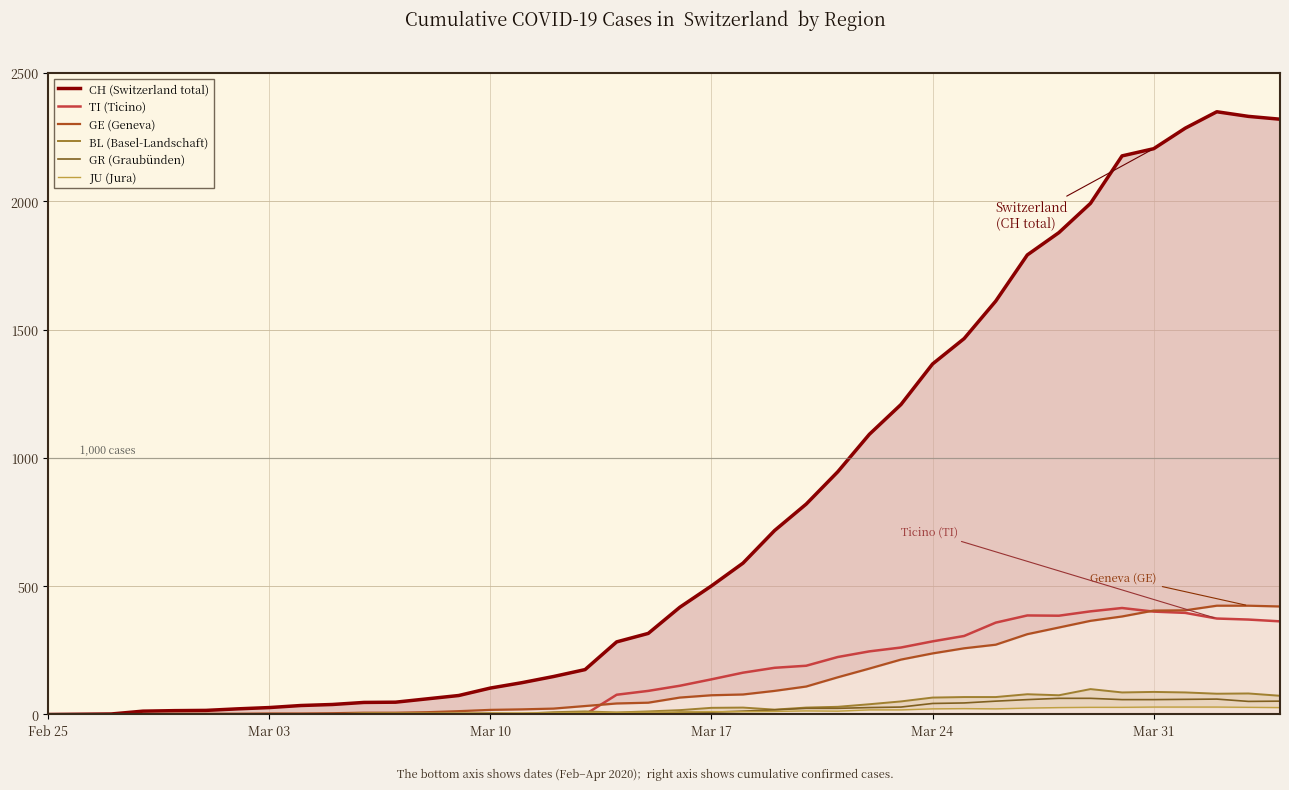

What is the difference between the maximum and minimum values in the BL (Basel-Landschaft) series?

99